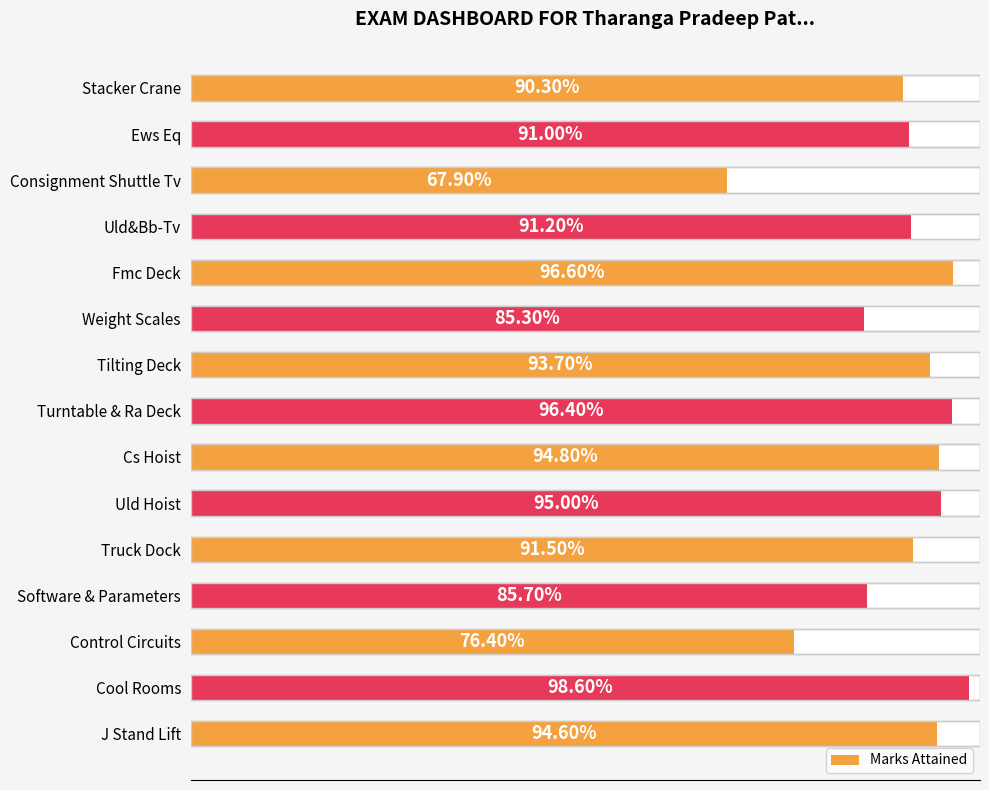

Reading right to left, what are all the values shown in this chart?

0.9	1.0	0.8	0.9	0.9	0.9	0.9	1.0	0.9	0.9	1.0	0.9	0.7	0.9	0.9